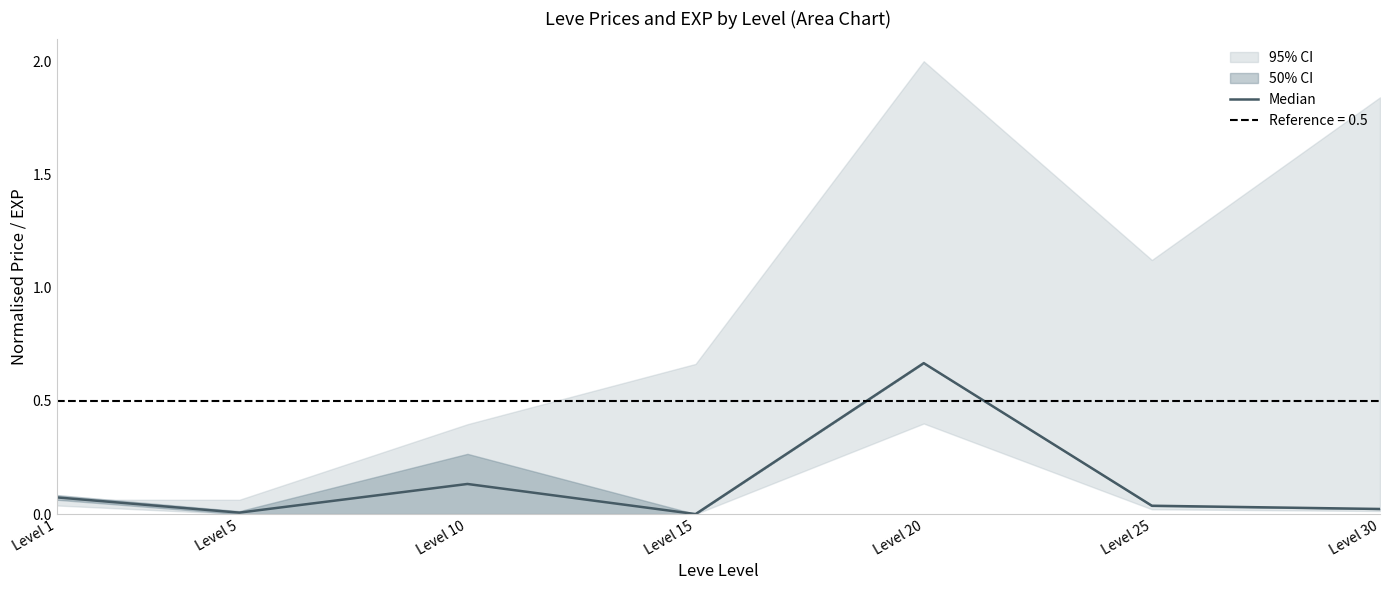

True or false: Median has a value of 0.0 at Level 15.

True